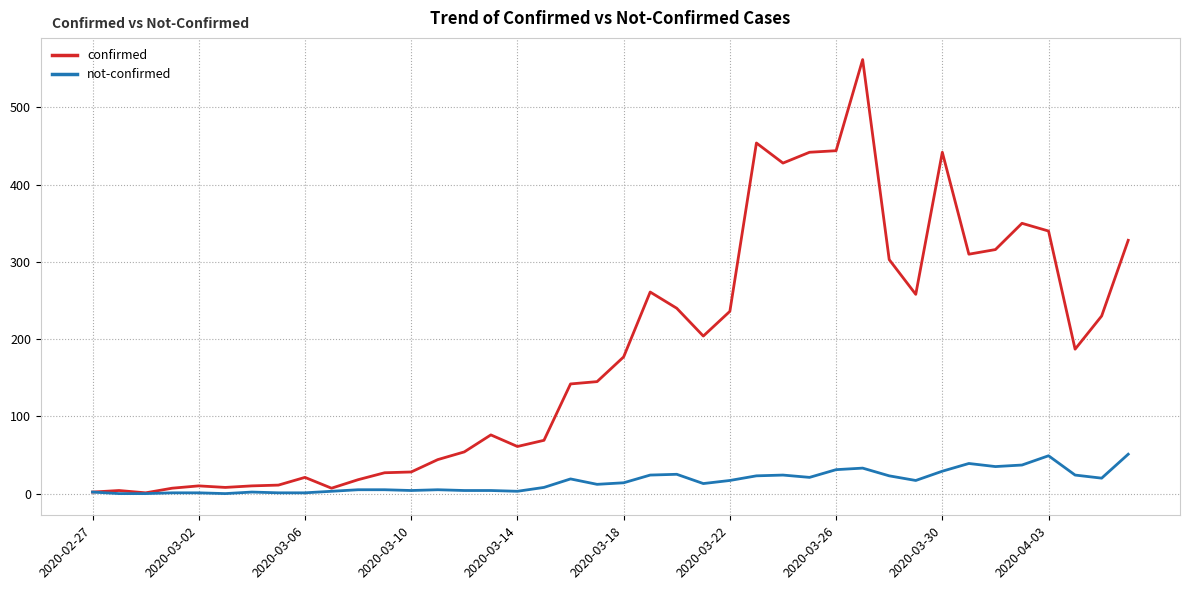

List the series in order of their overall mean, highest first.

confirmed, not-confirmed